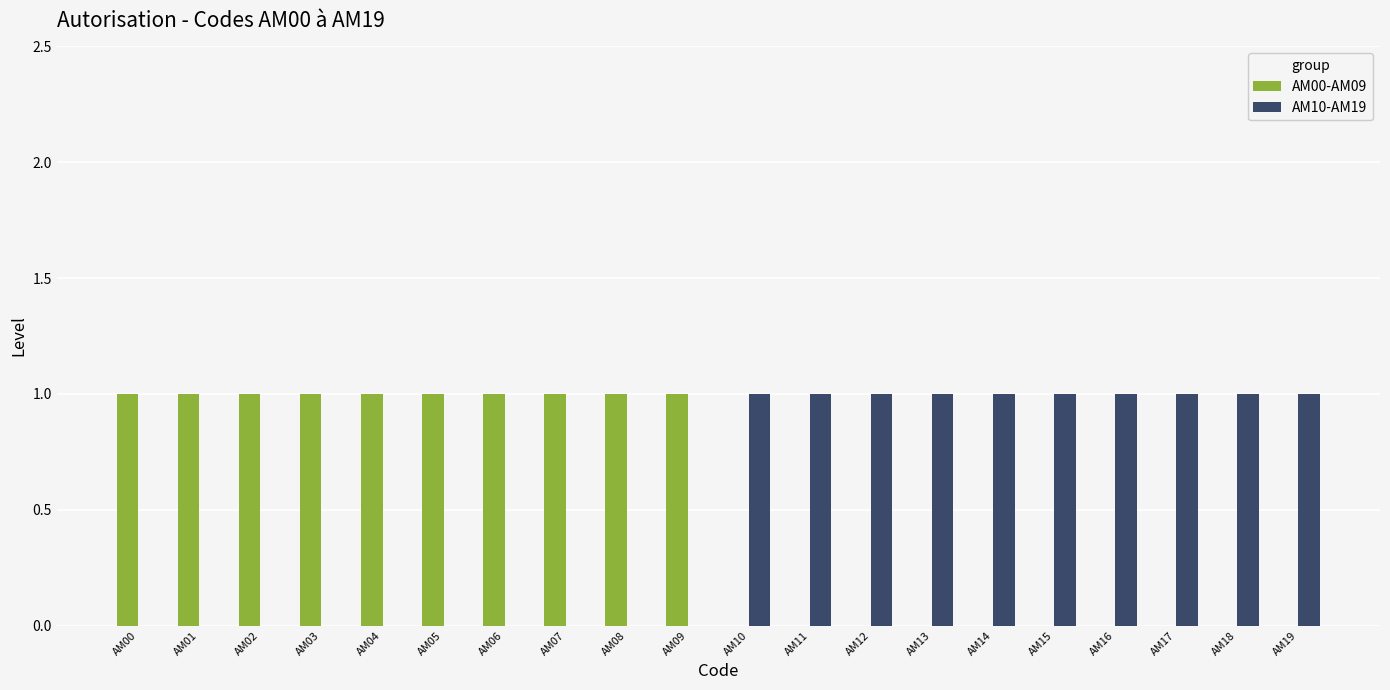

What is the sum of all AM10-AM19 values?

10